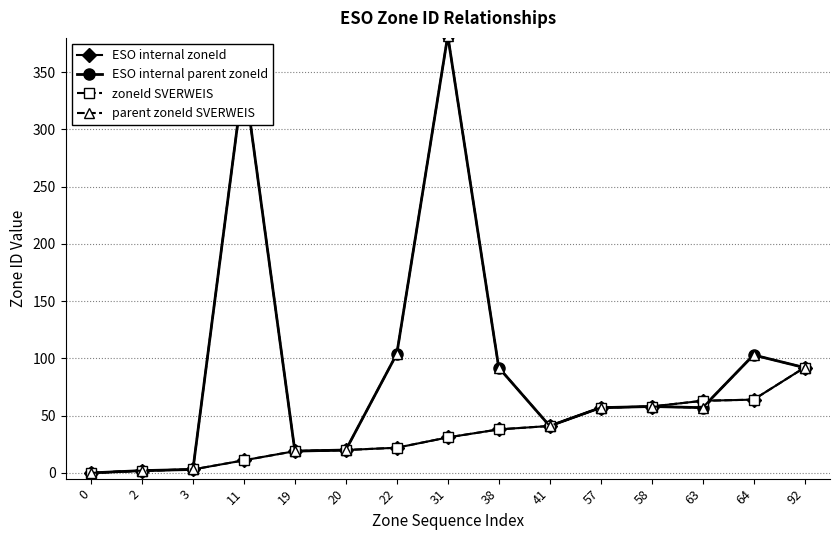

Is this an area chart (filled region under the line)?

No